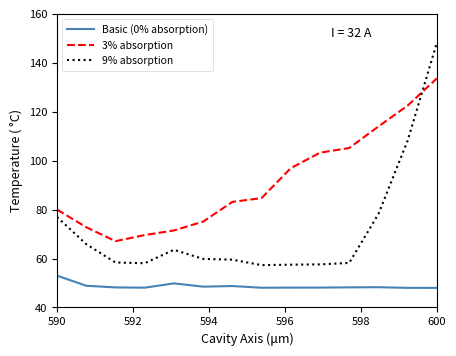

What is the difference between the maximum and minimum values in the 3% absorption series?

66.5